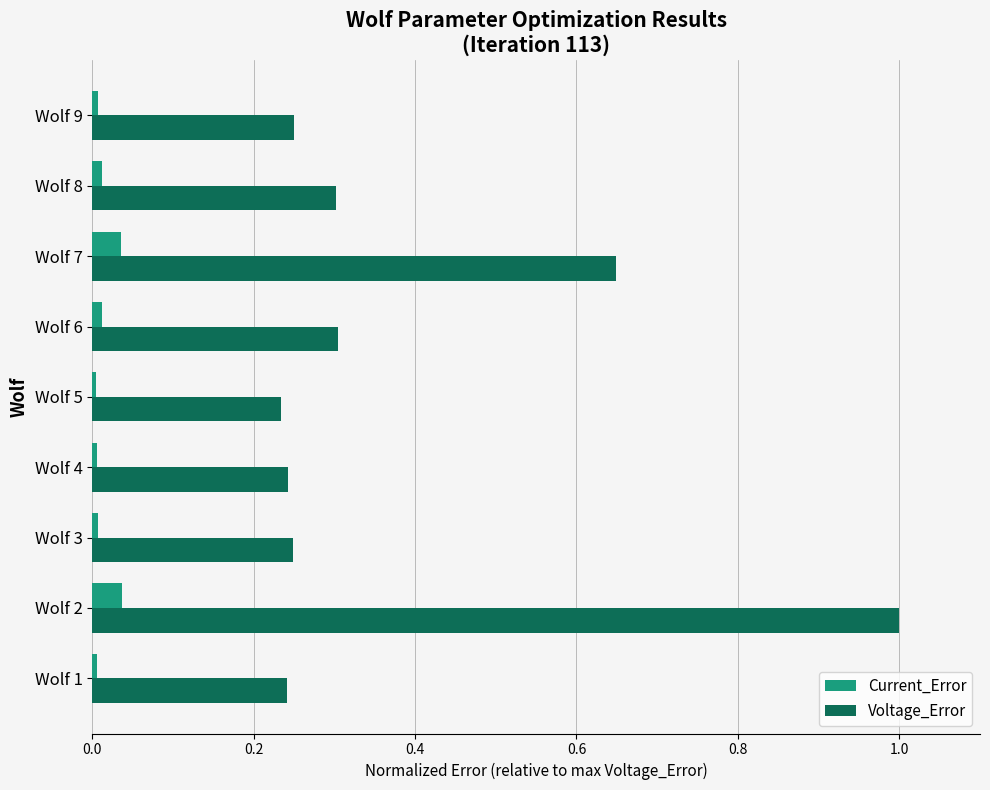

List the series in order of their overall mean, lowest first.

Current_Error, Voltage_Error